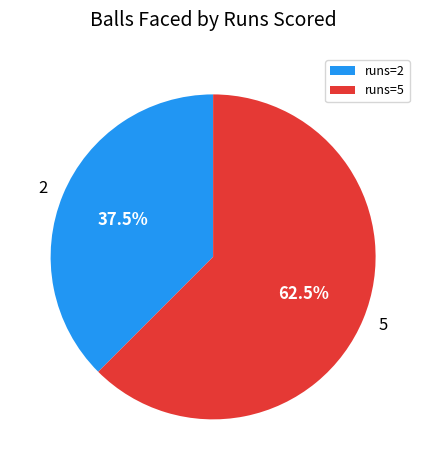

How many slices are in this pie chart?

2